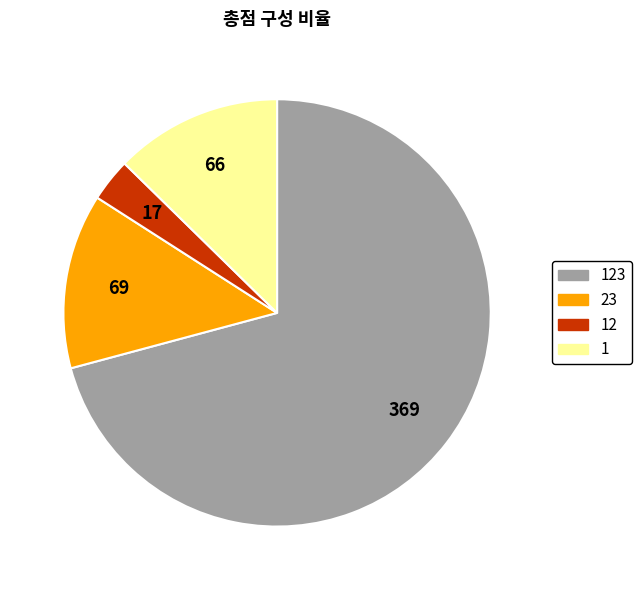

Is it true that 1 is 13% of the pie?

True